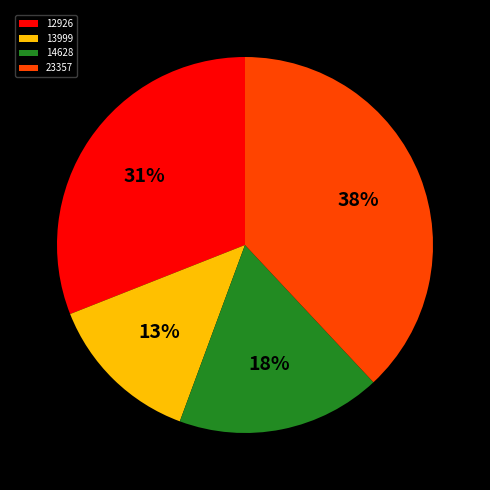

Count the number of slices in the pie.

4